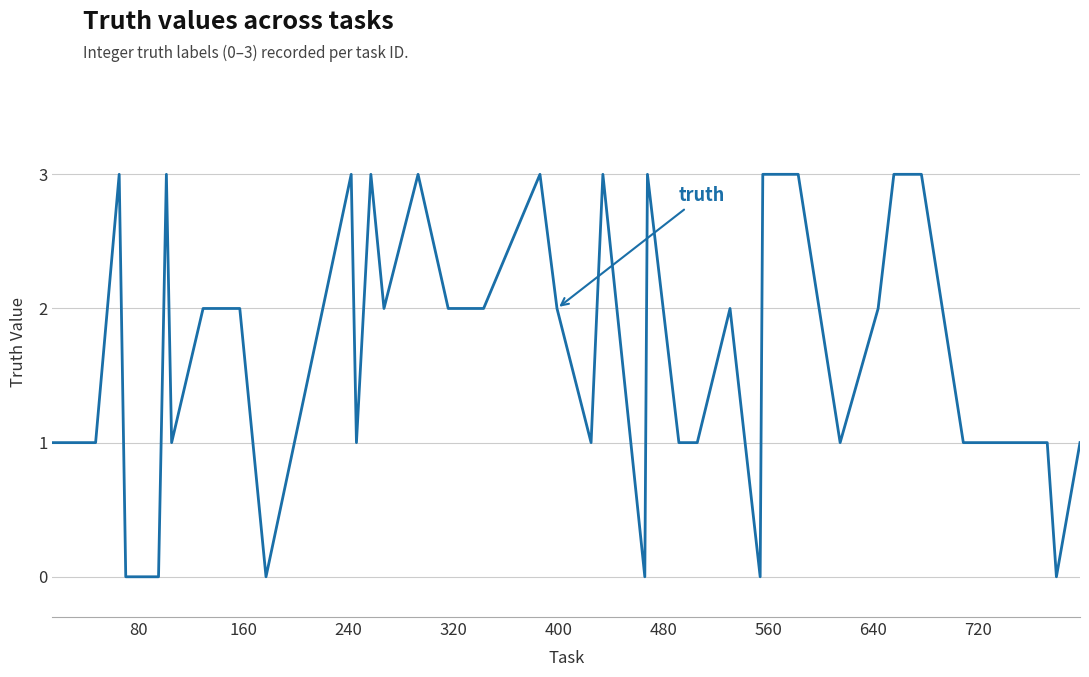

What is the maximum value shown in the chart?

3